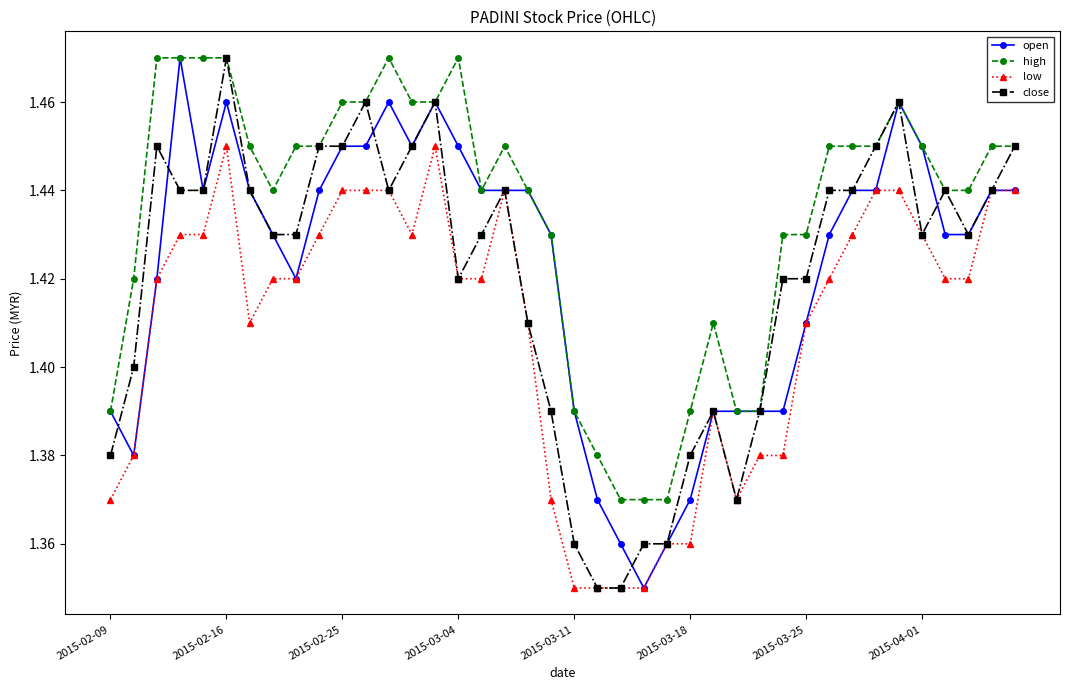

True or false: open has more than 2 points higher than both neighbors.

True